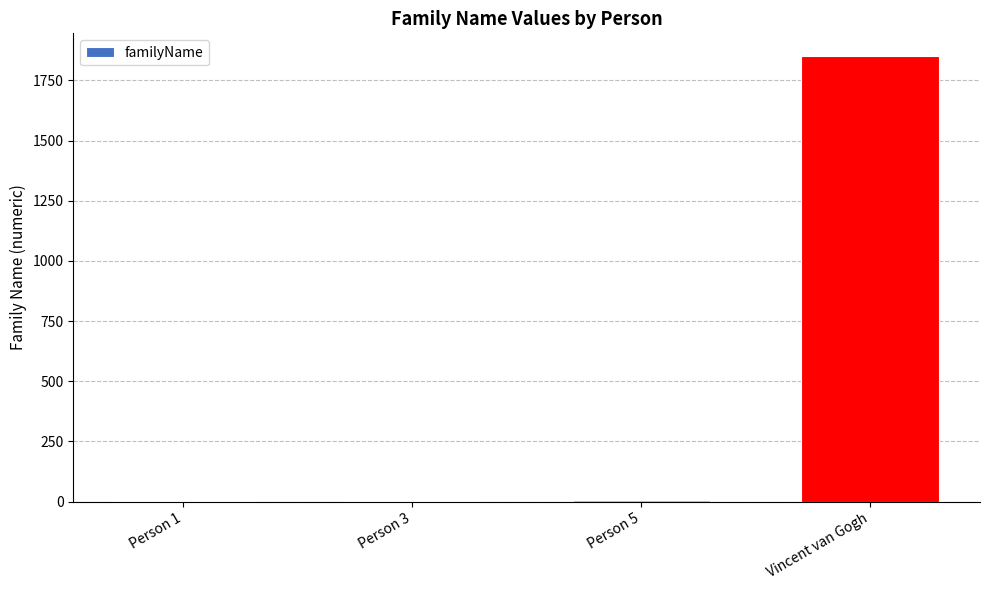

True or false: the data shows 1853 at Vincent van Gogh.

True